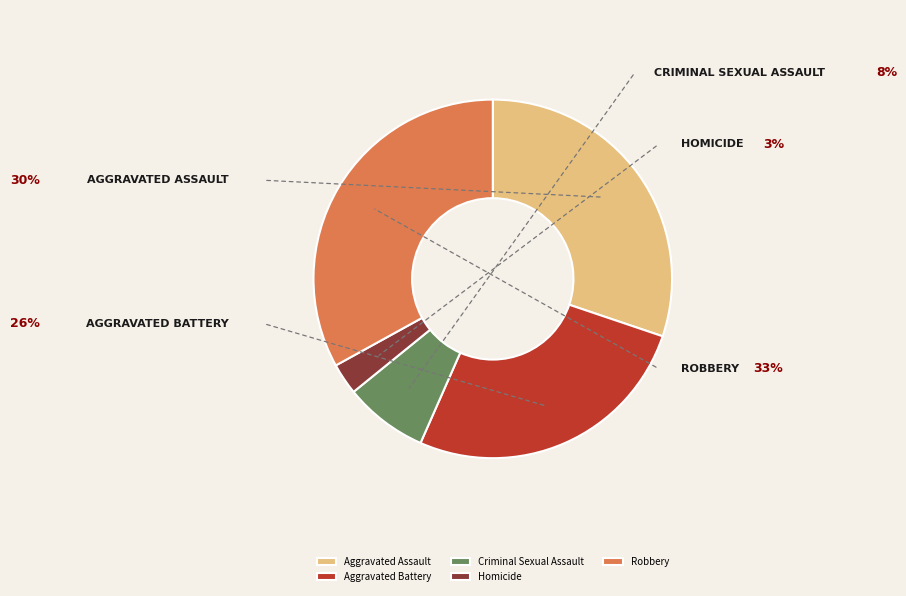

Combined, do Criminal Sexual Assault and Aggravated Assault account for over 50%?

No